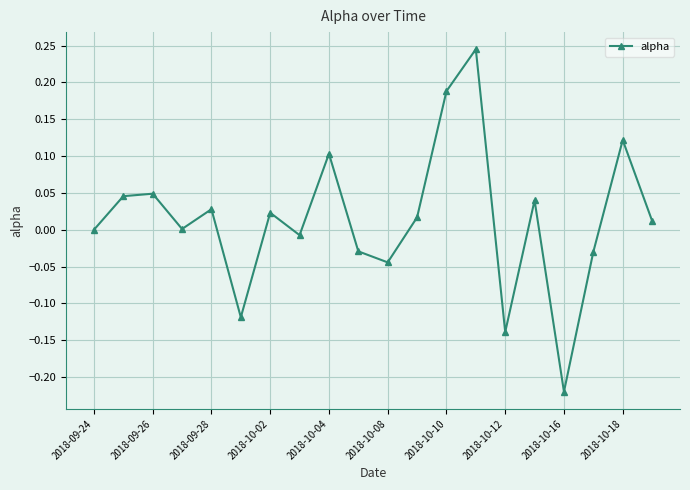

Count the number of categories in the chart.

20